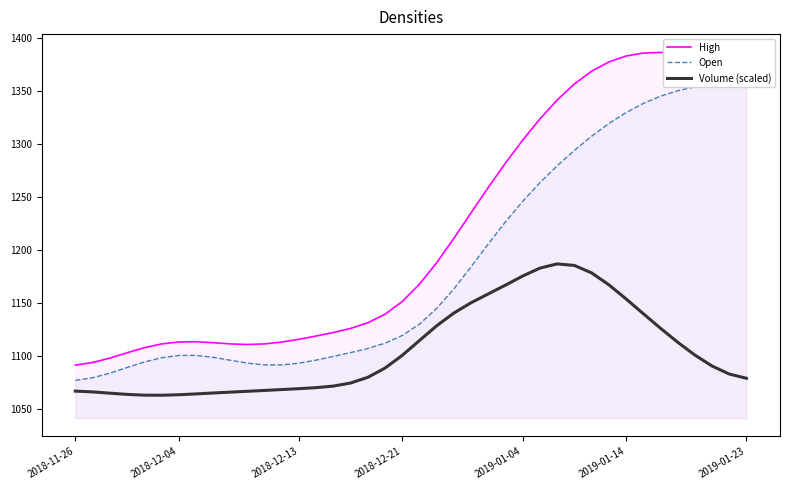

True or false: Open and High cross at least once.

False